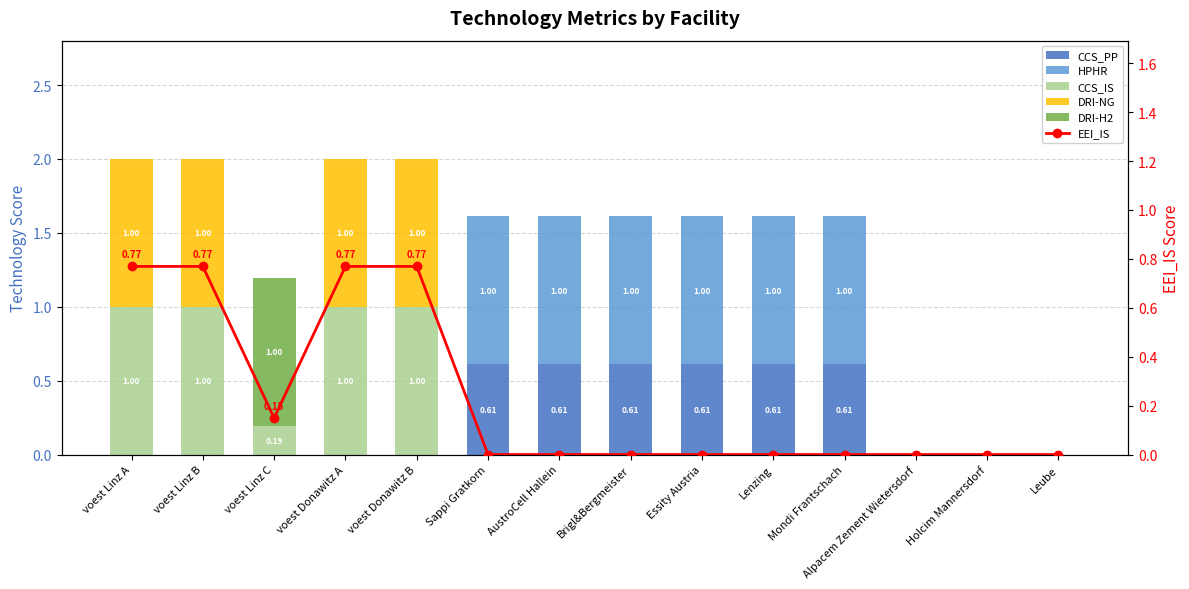

At how many categories does at least one series exceed 0?

11